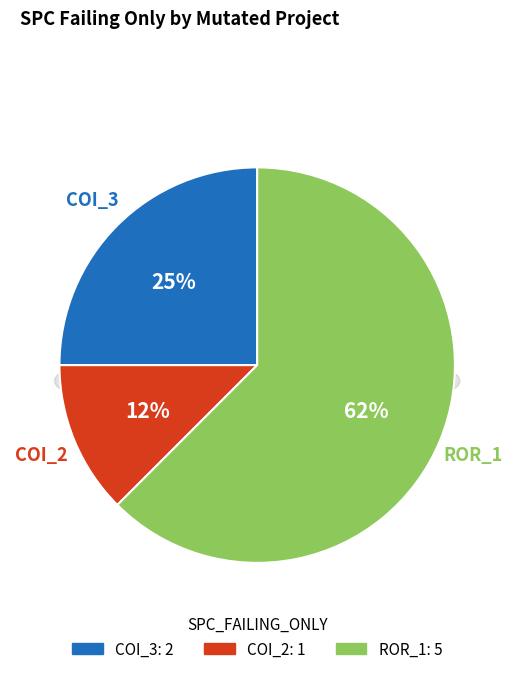

What portion of the pie excludes Forward.EmailSystem.Client.ROR_1?

37.5%